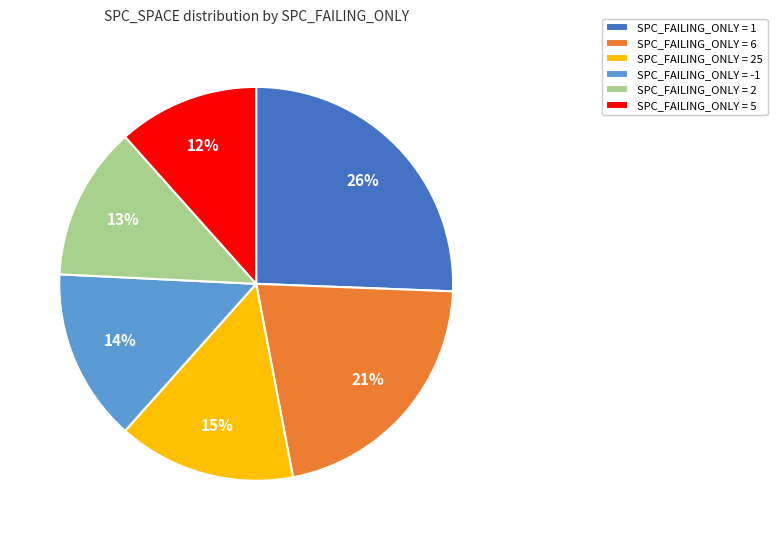

Count the number of slices in the pie.

6